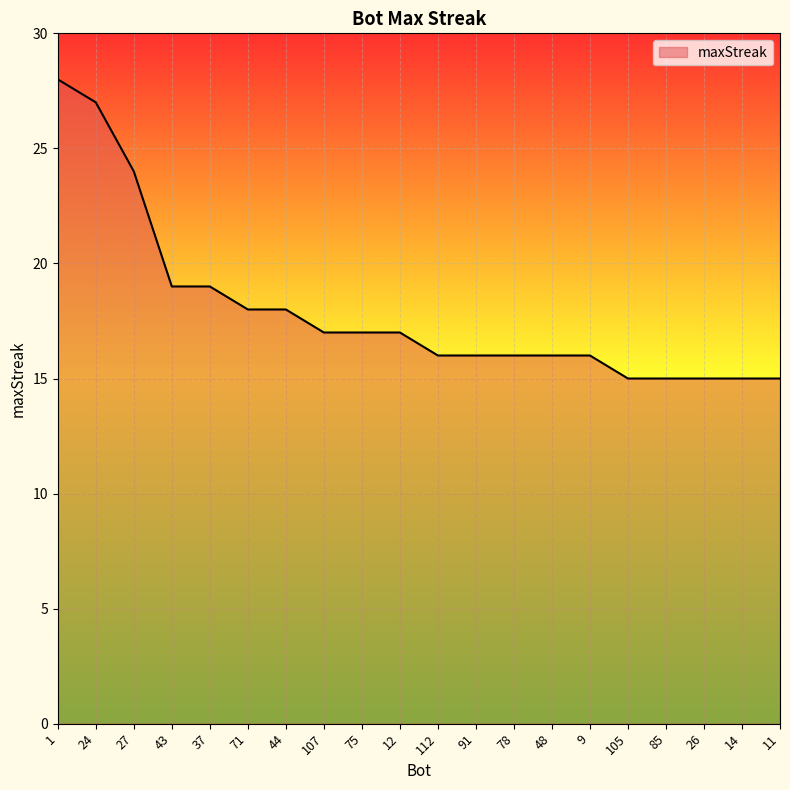

How many categories are shown in the chart?

20